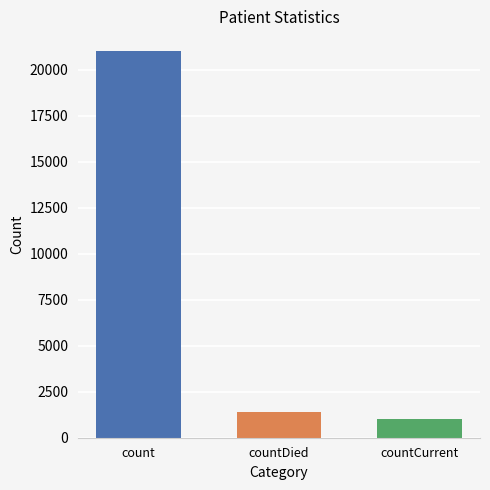

What is the maximum value shown in the chart?

21050